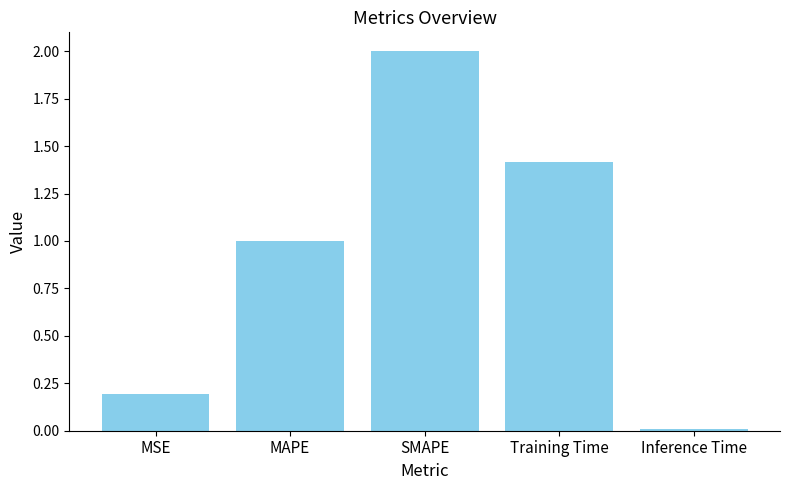

What is the sum of the values at MAPE and SMAPE?

3.0